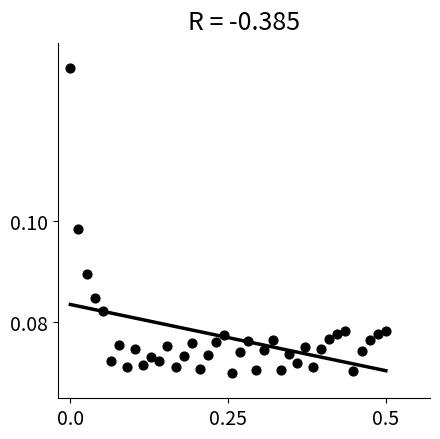

What is the range of X values (max minus min)?

0.5